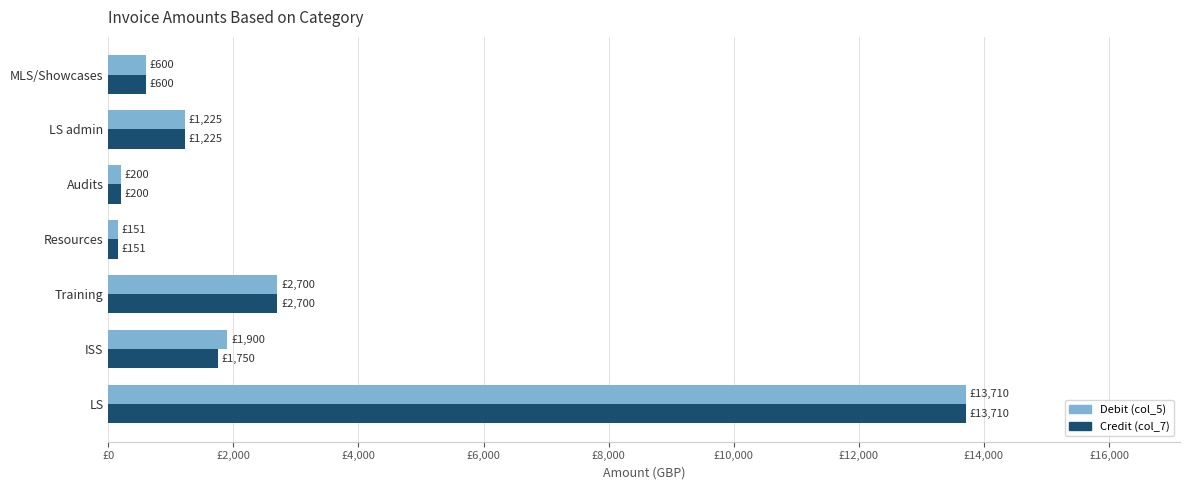

Reading right to left, list all the values displayed in this chart.

Debit (col_5): 600	1225	200	151	2700	1900	13710
Credit (col_7): 600	1225	200	151	2700	1750	13710